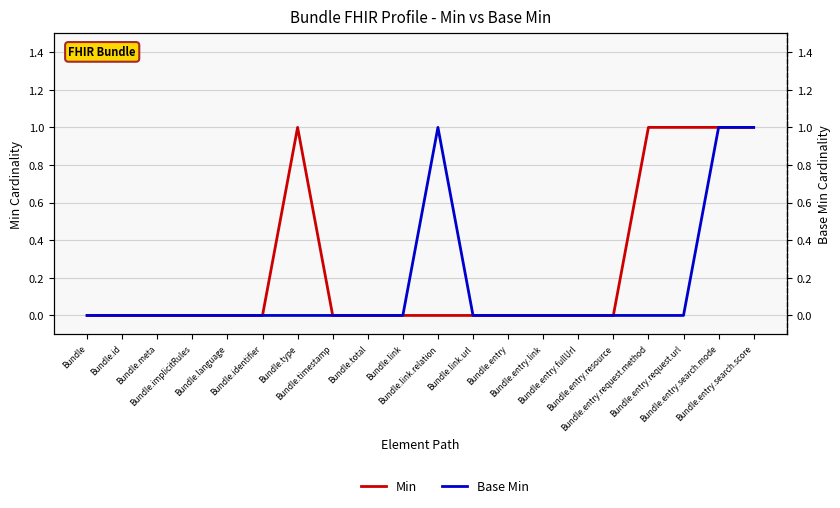

Between Bundle.entry.request.method and Bundle.total, which is larger?

Bundle.entry.request.method